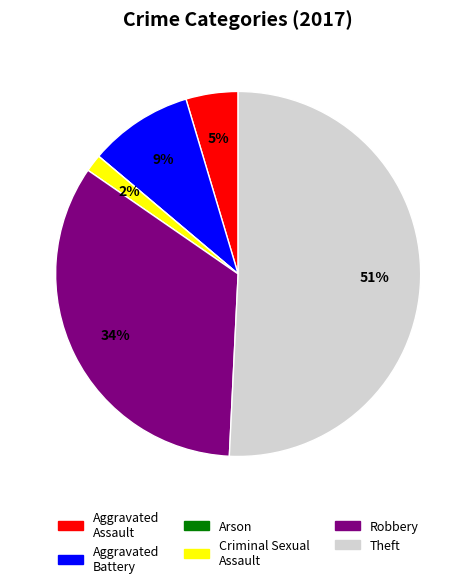

Which has a higher value, Aggravated Battery or Criminal Sexual Assault?

Aggravated Battery